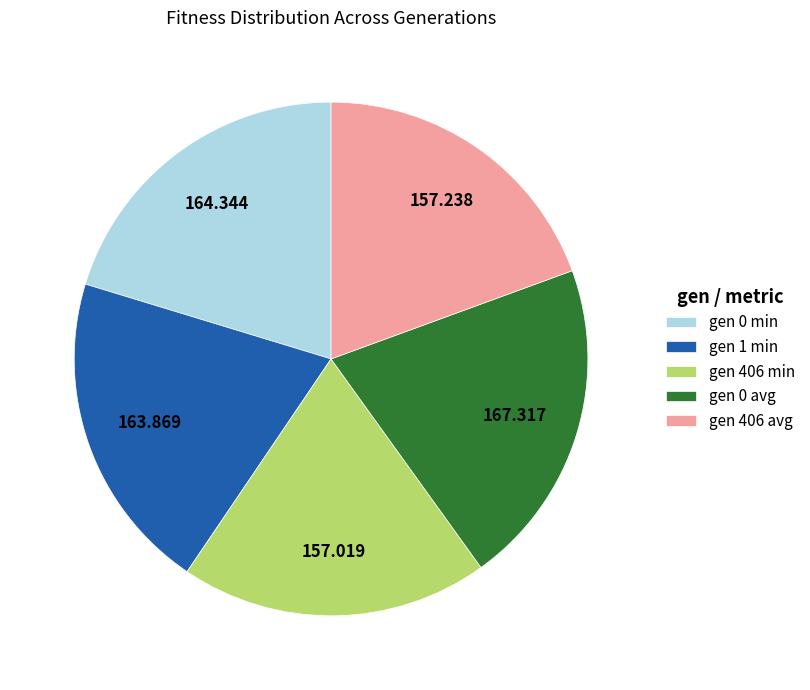

Combined, do gen 0 min and gen 1 min account for over 50%?

No